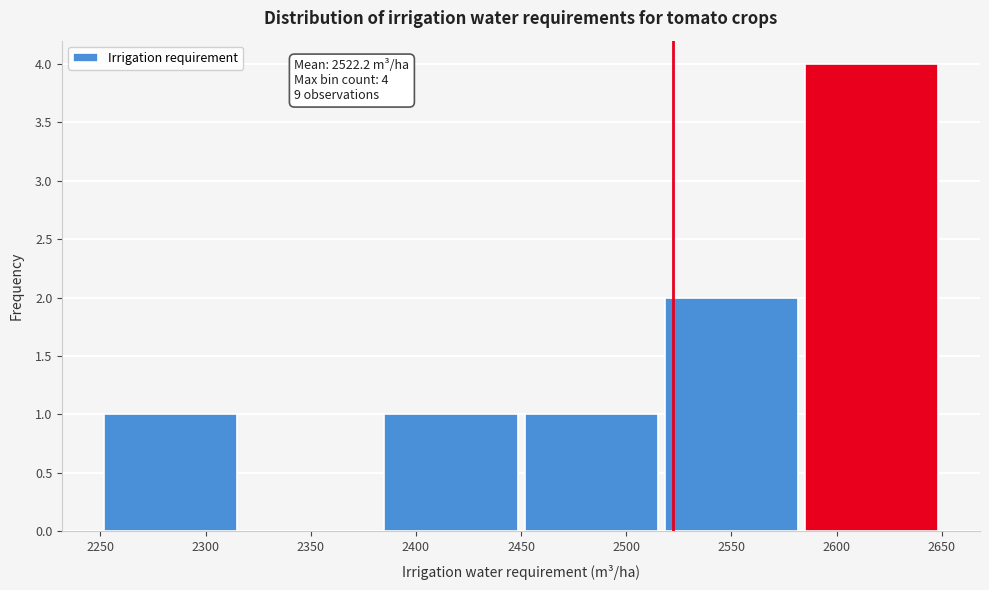

Which range on the x-axis has the tallest bar?

2585 to 2650